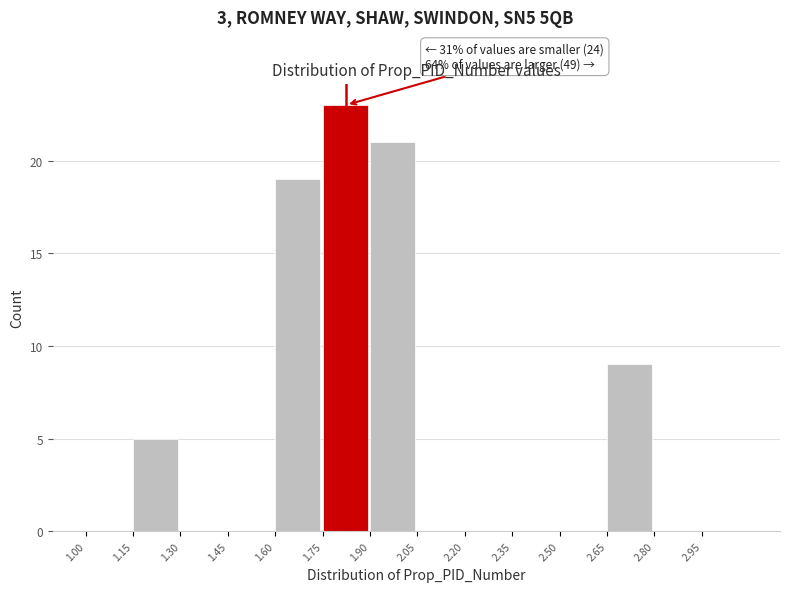

Which range on the x-axis has the tallest bar?

1.75 to 1.90